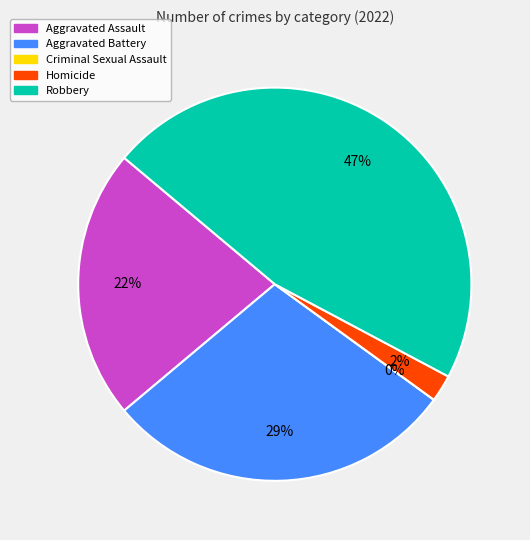

Is Homicide the majority of the pie?

No